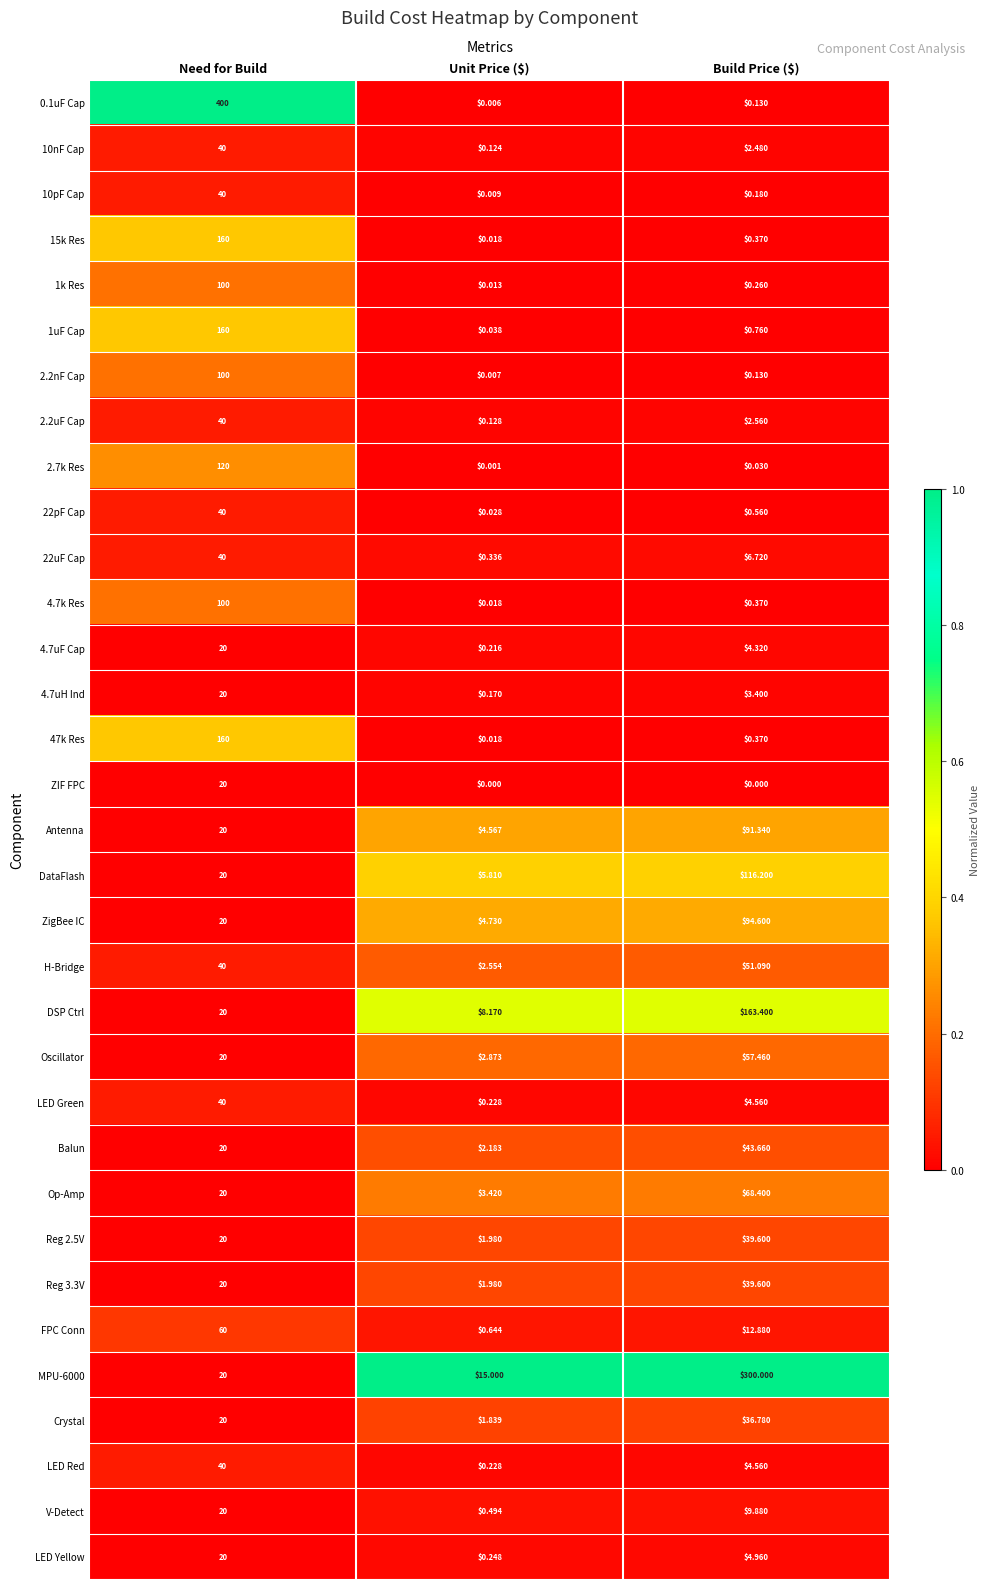

Between Need for Build and Build Price ($), which series saw the biggest shift?

0.1uF Cap